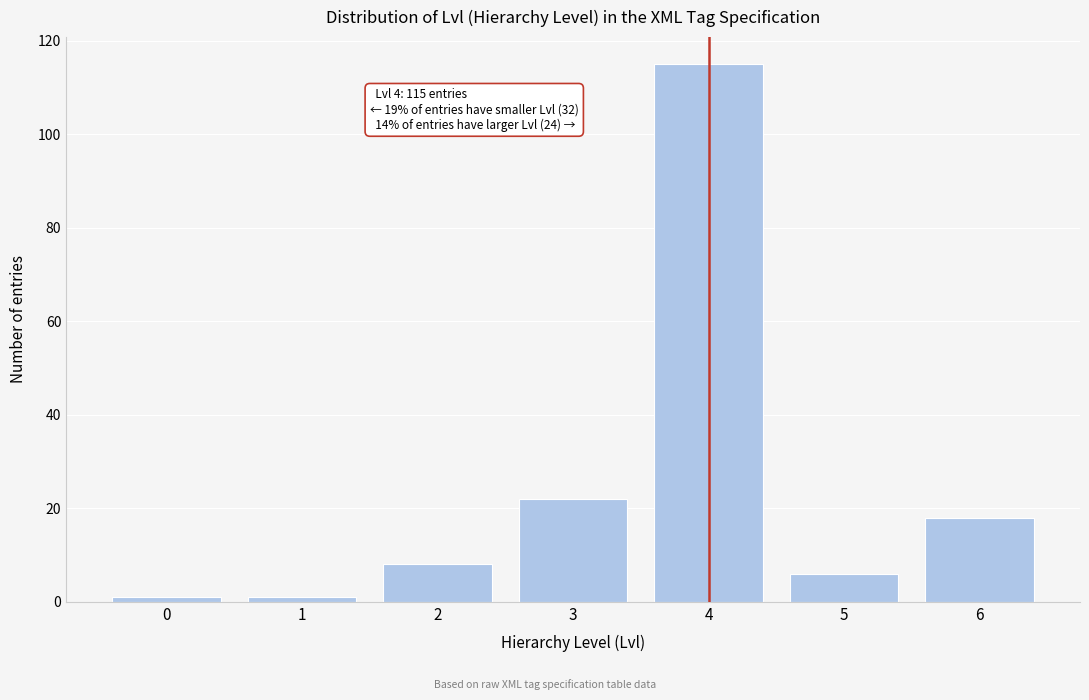

Reading left to right, list all the values displayed in this chart.

0=1	1=1	2=8	3=22	4=115	5=6	6=18